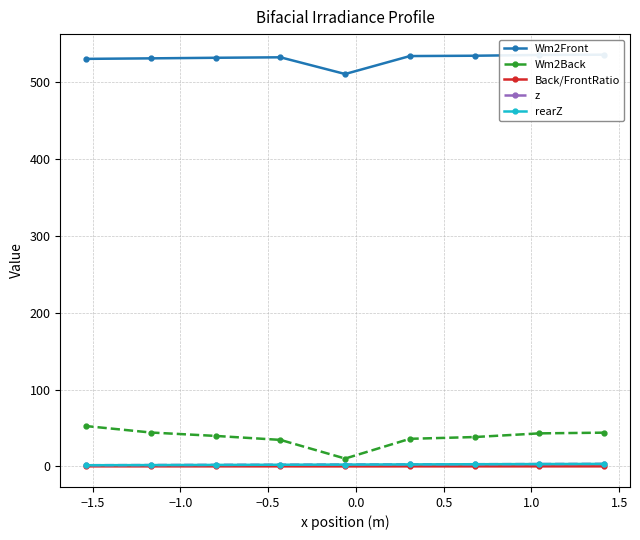

How many categories are shown in the chart?

9